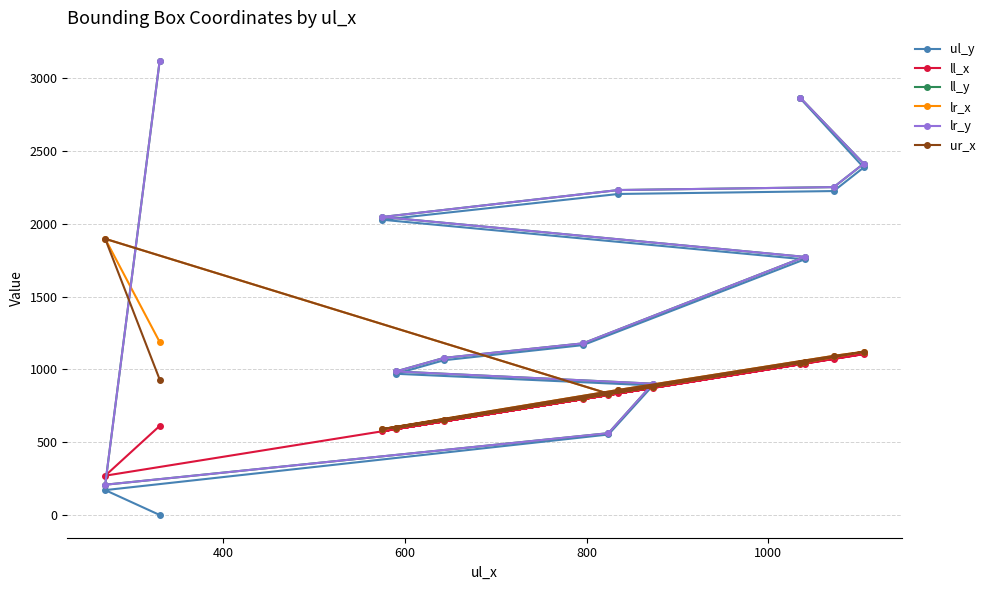

How many distinct data groups are displayed?

6